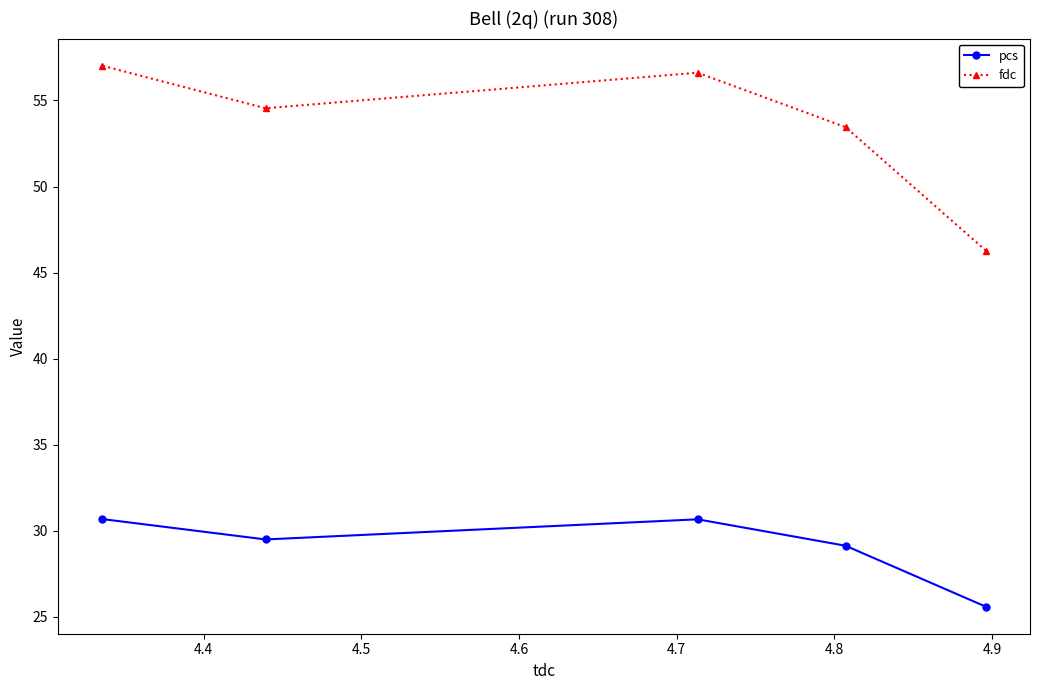

Reading left to right, extract all data points from this chart.

pcs: 30.7	29.5	30.7	29.1	25.6
fdc: 57.0	54.5	56.6	53.5	46.3